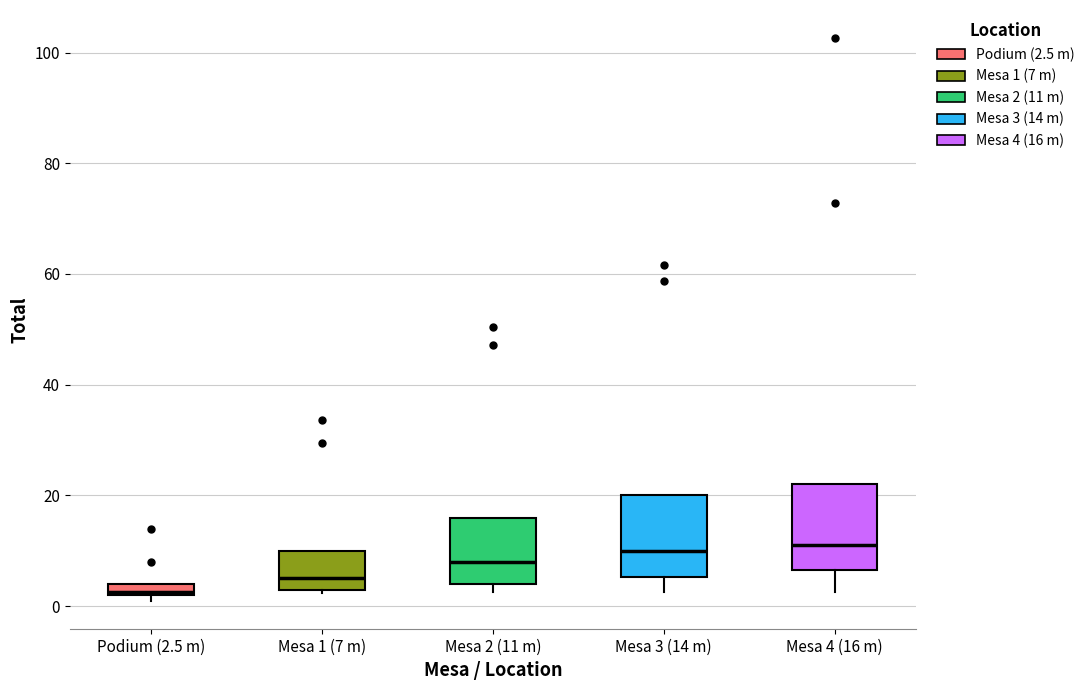

Where is the upper edge of the box for Mesa 2 (11 m) on the y-axis? The values are not printed on the chart, so give them approximately, as read against the axis.

16